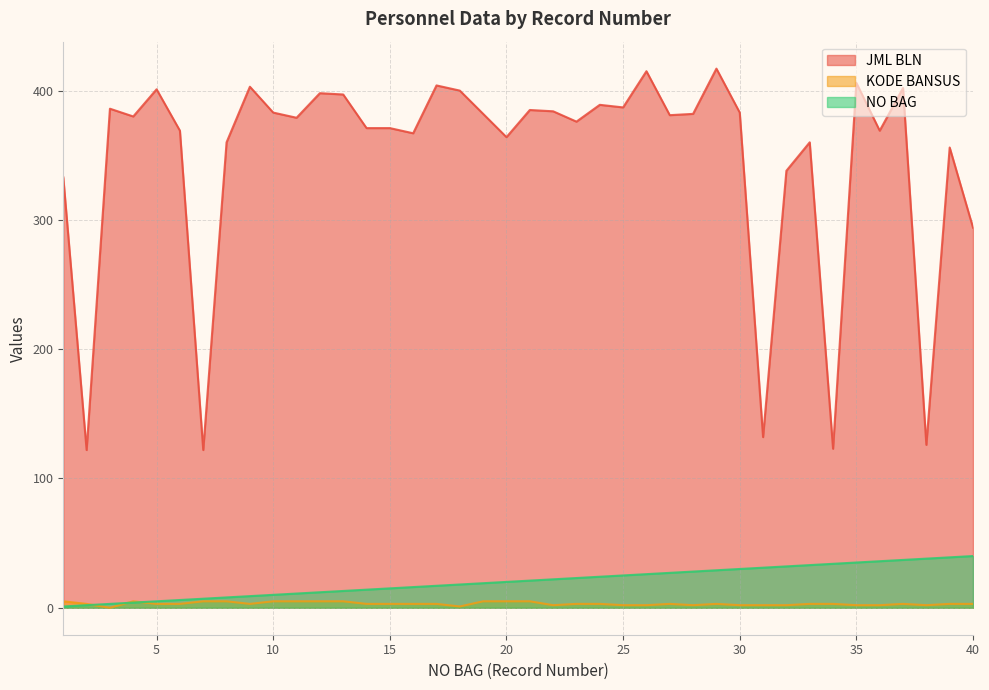

At which label does KODE BANSUS first exceed 3?

1